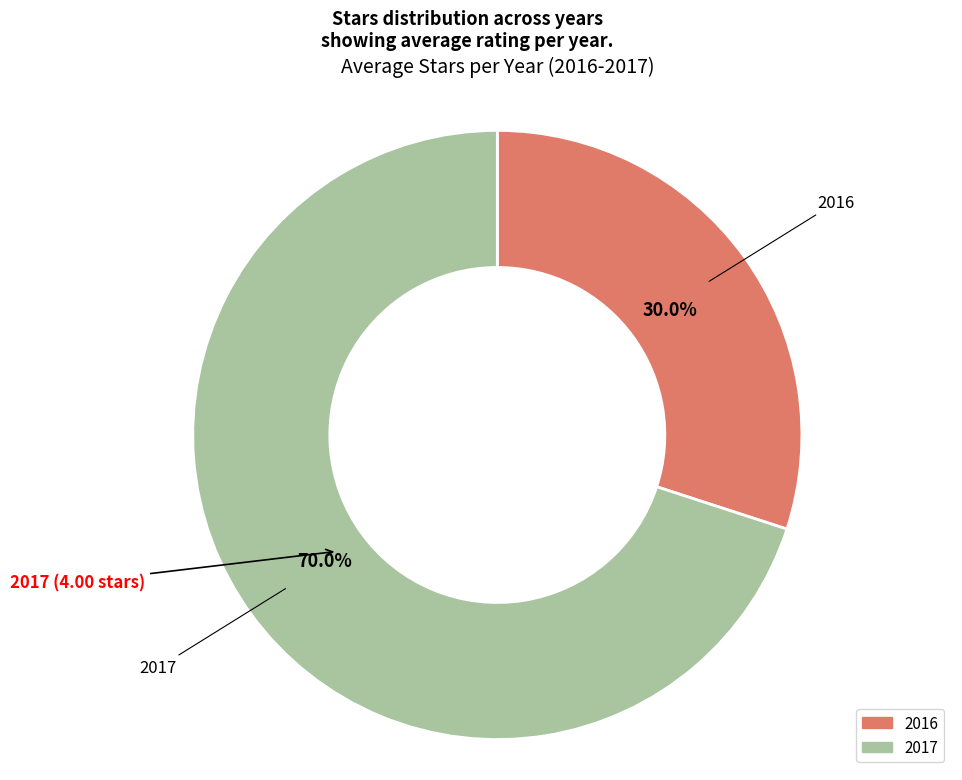

To the nearest percent, what is the combined percentage of 2017 and 2016?

100%